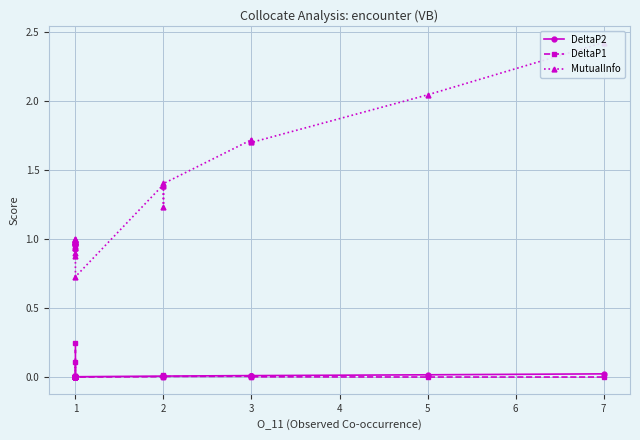

True or false: DeltaP1 has more than 0 interior local peaks.

True